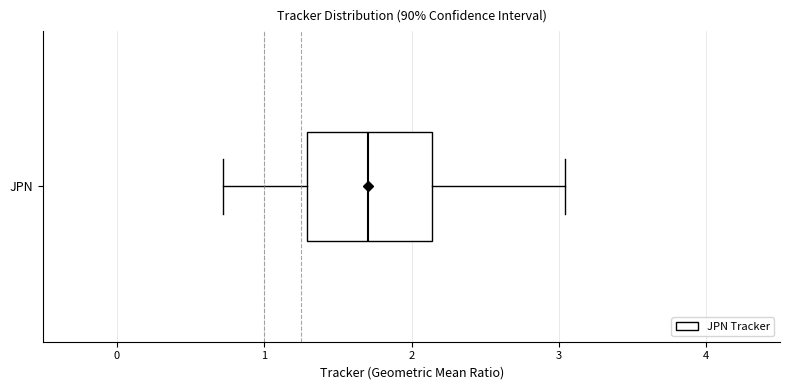

Where does the median line of the box for JPN sit on the x-axis? The values are not printed on the chart, so give them approximately, as read against the axis.

1.7